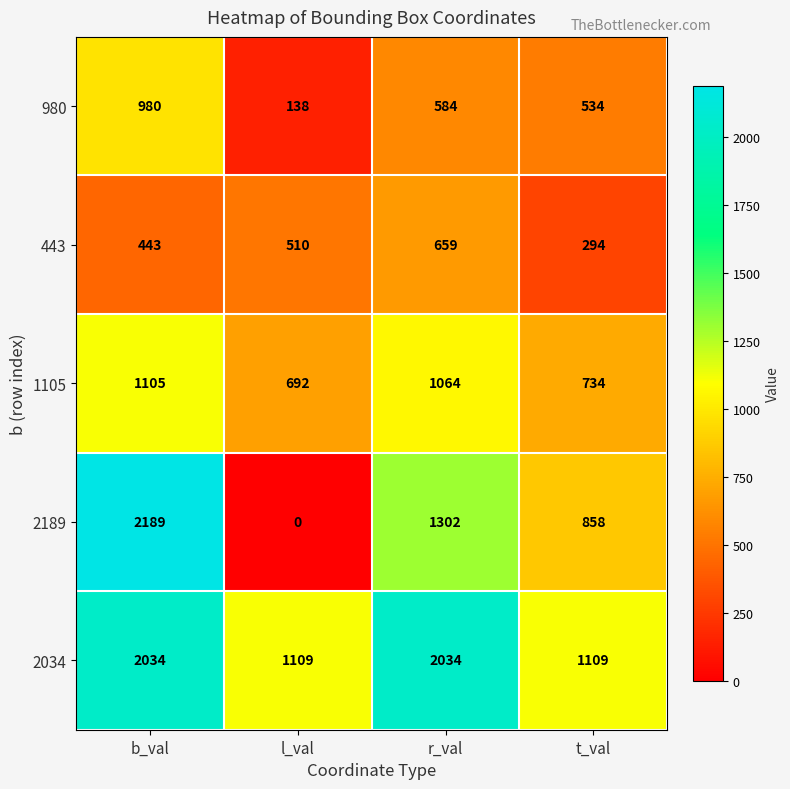

Reading left to right, what are all the values shown in this chart?

980: b_val=980	l_val=138	r_val=584	t_val=534
443: b_val=443	l_val=510	r_val=659	t_val=294
1105: b_val=1105	l_val=692	r_val=1064	t_val=734
2189: b_val=2189	l_val=0	r_val=1302	t_val=858
2034: b_val=2034	l_val=1109	r_val=2034	t_val=1109